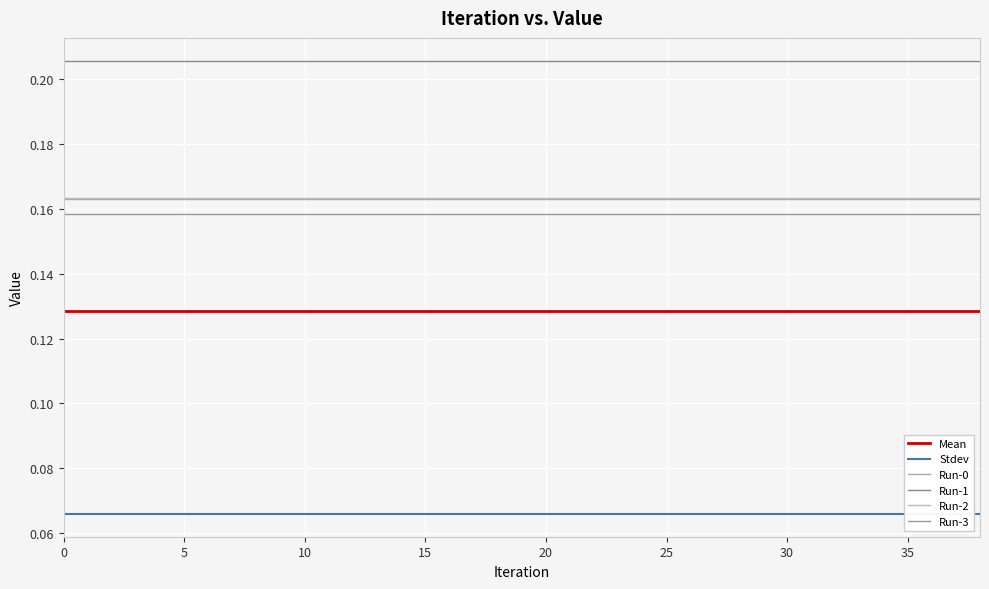

True or false: Run-3 and Stdev cross at least once.

False